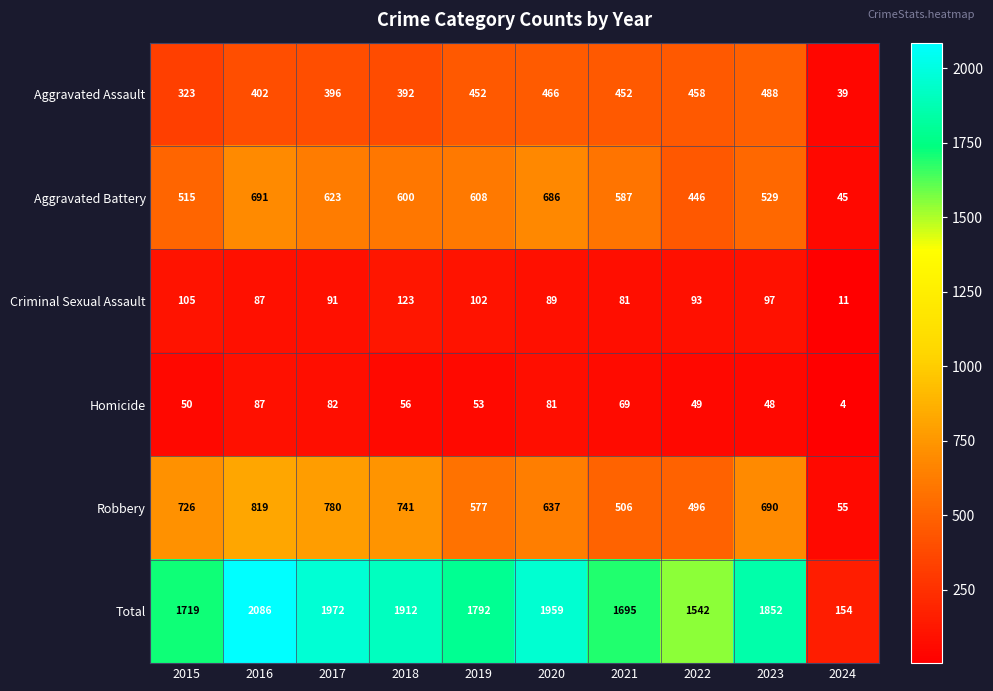

What is the sum of all Aggravated Assault values?

3868